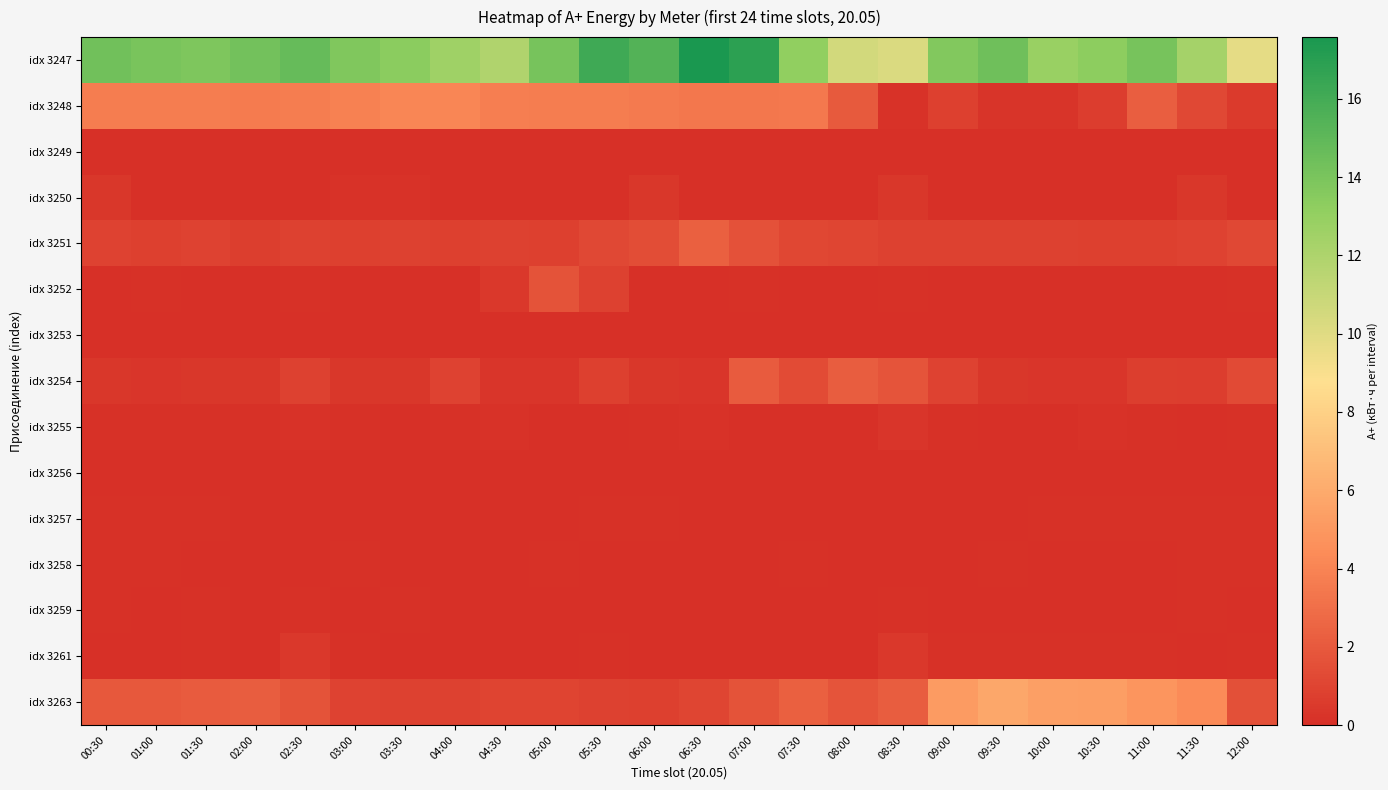

Reading left to right, transcribe all the data shown in this chart.

idx 3247: 00:30=14.3	01:00=14.0	01:30=13.9	02:00=14.2	02:30=14.8	03:00=13.7	03:30=13.4	04:00=12.6	04:30=11.9	05:00=14.1	05:30=16.1	06:00=15.4	06:30=17.6	07:00=16.9	07:30=13.1	08:00=10.6	08:30=10.2	09:00=13.7	09:30=14.4	10:00=12.8	10:30=13.3	11:00=14.1	11:30=12.3	12:00=9.8
idx 3248: 00:30=3.7	01:00=3.7	01:30=3.6	02:00=3.6	02:30=3.7	03:00=3.9	03:30=4.1	04:00=4.1	04:30=3.7	05:00=3.7	05:30=3.6	06:00=3.5	06:30=3.4	07:00=3.4	07:30=3.5	08:00=2.0	08:30=0.2	09:00=0.8	09:30=0.2	10:00=0.2	10:30=0.7	11:00=2.3	11:30=1.2	12:00=0.5
idx 3249: 00:30=0.1	01:00=0.0	01:30=0.0	02:00=0.0	02:30=0.1	03:00=0.0	03:30=0.0	04:00=0.0	04:30=0.0	05:00=0.0	05:30=0.0	06:00=0.0	06:30=0.0	07:00=0.1	07:30=0.0	08:00=0.0	08:30=0.0	09:00=0.0	09:30=0.1	10:00=0.0	10:30=0.0	11:00=0.1	11:30=0.0	12:00=0.0
idx 3250: 00:30=0.4	01:00=0.0	01:30=0.0	02:00=0.0	02:30=0.0	03:00=0.2	03:30=0.2	04:00=0.0	04:30=0.0	05:00=0.0	05:30=0.0	06:00=0.3	06:30=0.0	07:00=0.0	07:30=0.0	08:00=0.0	08:30=0.3	09:00=0.0	09:30=0.0	10:00=0.0	10:30=0.0	11:00=0.0	11:30=0.4	12:00=0.0
idx 3251: 00:30=0.9	01:00=0.8	01:30=0.9	02:00=0.7	02:30=0.9	03:00=0.8	03:30=0.9	04:00=0.8	04:30=0.9	05:00=0.8	05:30=1.2	06:00=1.4	06:30=2.3	07:00=1.6	07:30=1.1	08:00=1.0	08:30=0.9	09:00=0.8	09:30=0.8	10:00=0.8	10:30=0.8	11:00=0.8	11:30=0.9	12:00=1.2
idx 3252: 00:30=0.0	01:00=0.1	01:30=0.0	02:00=0.0	02:30=0.1	03:00=0.0	03:30=0.0	04:00=0.0	04:30=0.5	05:00=1.7	05:30=0.9	06:00=0.0	06:30=0.0	07:00=0.1	07:30=0.0	08:00=0.0	08:30=0.1	09:00=0.0	09:30=0.0	10:00=0.1	10:30=0.0	11:00=0.0	11:30=0.0	12:00=0.1
idx 3253: 00:30=0.0	01:00=0.0	01:30=0.1	02:00=0.0	02:30=0.0	03:00=0.0	03:30=0.1	04:00=0.0	04:30=0.1	05:00=0.0	05:30=0.0	06:00=0.0	06:30=0.0	07:00=0.0	07:30=0.0	08:00=0.0	08:30=0.0	09:00=0.0	09:30=0.0	10:00=0.0	10:30=0.0	11:00=0.0	11:30=0.0	12:00=0.0
idx 3254: 00:30=0.4	01:00=0.3	01:30=0.3	02:00=0.4	02:30=0.9	03:00=0.4	03:30=0.4	04:00=0.9	04:30=0.3	05:00=0.3	05:30=0.8	06:00=0.3	06:30=0.3	07:00=2.1	07:30=1.3	08:00=2.2	08:30=1.7	09:00=0.9	09:30=0.4	10:00=0.3	10:30=0.3	11:00=0.7	11:30=0.6	12:00=1.3
idx 3255: 00:30=0.1	01:00=0.1	01:30=0.1	02:00=0.1	02:30=0.1	03:00=0.1	03:30=0.1	04:00=0.1	04:30=0.1	05:00=0.1	05:30=0.0	06:00=0.1	06:30=0.2	07:00=0.1	07:30=0.1	08:00=0.1	08:30=0.3	09:00=0.1	09:30=0.1	10:00=0.1	10:30=0.1	11:00=0.1	11:30=0.1	12:00=0.1
idx 3256: 00:30=0.0	01:00=0.0	01:30=0.0	02:00=0.0	02:30=0.0	03:00=0.0	03:30=0.0	04:00=0.0	04:30=0.0	05:00=0.0	05:30=0.0	06:00=0.0	06:30=0.0	07:00=0.0	07:30=0.0	08:00=0.0	08:30=0.0	09:00=0.0	09:30=0.0	10:00=0.0	10:30=0.0	11:00=0.0	11:30=0.0	12:00=0.0
idx 3257: 00:30=0.1	01:00=0.1	01:30=0.1	02:00=0.0	02:30=0.0	03:00=0.0	03:30=0.0	04:00=0.0	04:30=0.0	05:00=0.0	05:30=0.1	06:00=0.1	06:30=0.1	07:00=0.0	07:30=0.0	08:00=0.0	08:30=0.0	09:00=0.0	09:30=0.0	10:00=0.1	10:30=0.1	11:00=0.1	11:30=0.1	12:00=0.1
idx 3258: 00:30=0.1	01:00=0.1	01:30=0.0	02:00=0.0	02:30=0.0	03:00=0.1	03:30=0.0	04:00=0.0	04:30=0.0	05:00=0.1	05:30=0.0	06:00=0.0	06:30=0.0	07:00=0.0	07:30=0.1	08:00=0.0	08:30=0.0	09:00=0.0	09:30=0.1	10:00=0.1	10:30=0.0	11:00=0.0	11:30=0.1	12:00=0.1
idx 3259: 00:30=0.1	01:00=0.0	01:30=0.1	02:00=0.0	02:30=0.1	03:00=0.0	03:30=0.1	04:00=0.0	04:30=0.1	05:00=0.0	05:30=0.1	06:00=0.0	06:30=0.1	07:00=0.0	07:30=0.1	08:00=0.0	08:30=0.1	09:00=0.0	09:30=0.1	10:00=0.0	10:30=0.1	11:00=0.0	11:30=0.1	12:00=0.0
idx 3261: 00:30=0.0	01:00=0.0	01:30=0.1	02:00=0.1	02:30=0.5	03:00=0.1	03:30=0.1	04:00=0.1	04:30=0.0	05:00=0.0	05:30=0.1	06:00=0.0	06:30=0.0	07:00=0.1	07:30=0.1	08:00=0.0	08:30=0.5	09:00=0.1	09:30=0.1	10:00=0.1	10:30=0.1	11:00=0.1	11:30=0.0	12:00=0.1
idx 3263: 00:30=2.0	01:00=1.9	01:30=2.1	02:00=2.1	02:30=1.7	03:00=0.9	03:30=0.9	04:00=0.9	04:30=1.0	05:00=1.0	05:30=0.8	06:00=0.8	06:30=1.0	07:00=1.7	07:30=2.3	08:00=1.8	08:30=2.1	09:00=5.2	09:30=5.8	10:00=5.4	10:30=5.4	11:00=4.9	11:30=4.4	12:00=1.5